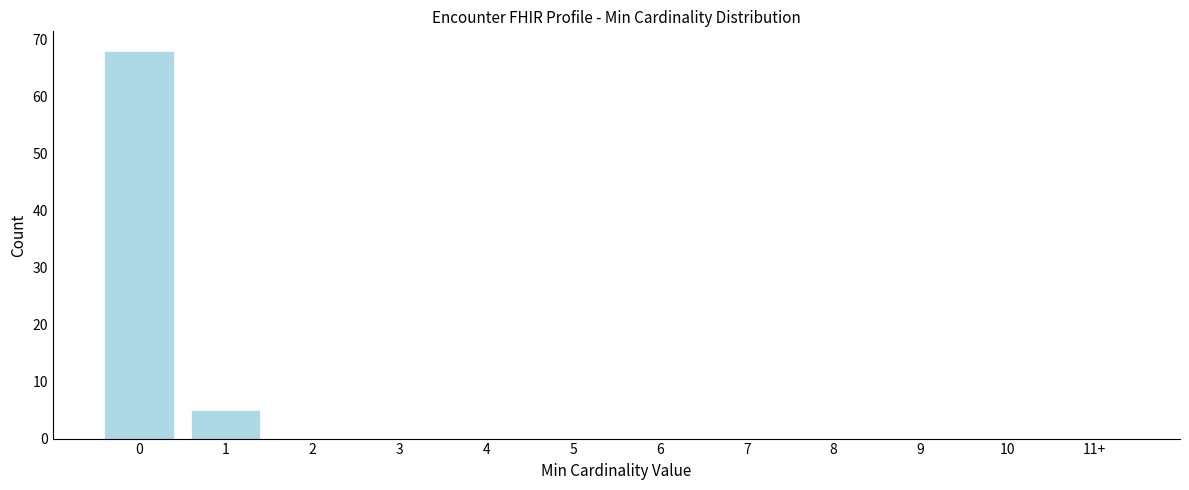

Reading left to right, extract all data points from this chart.

0=68	1=5	2=0	3=0	4=0	5=0	6=0	7=0	8=0	9=0	10=0	11+=0